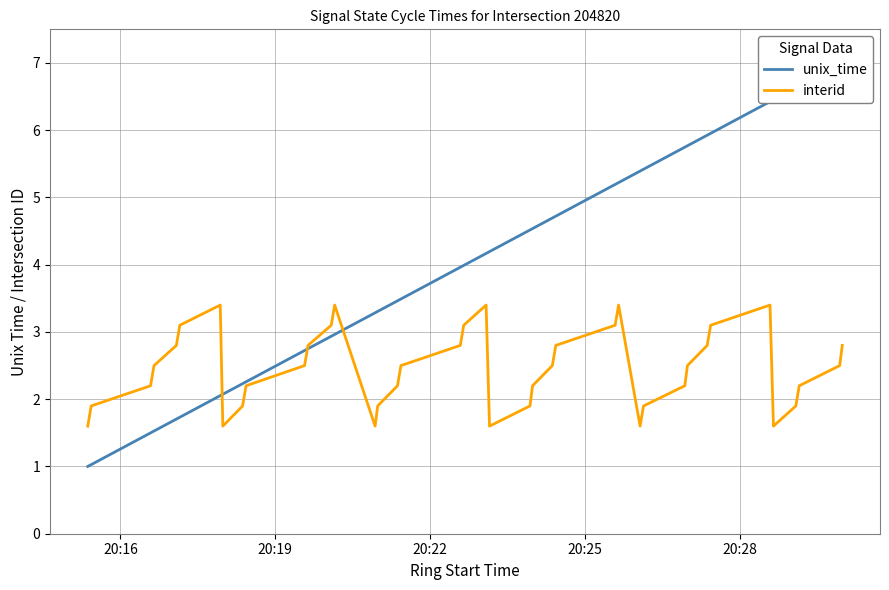

In interid, how many points are lower than both neighbors (excluding endpoints)?

5